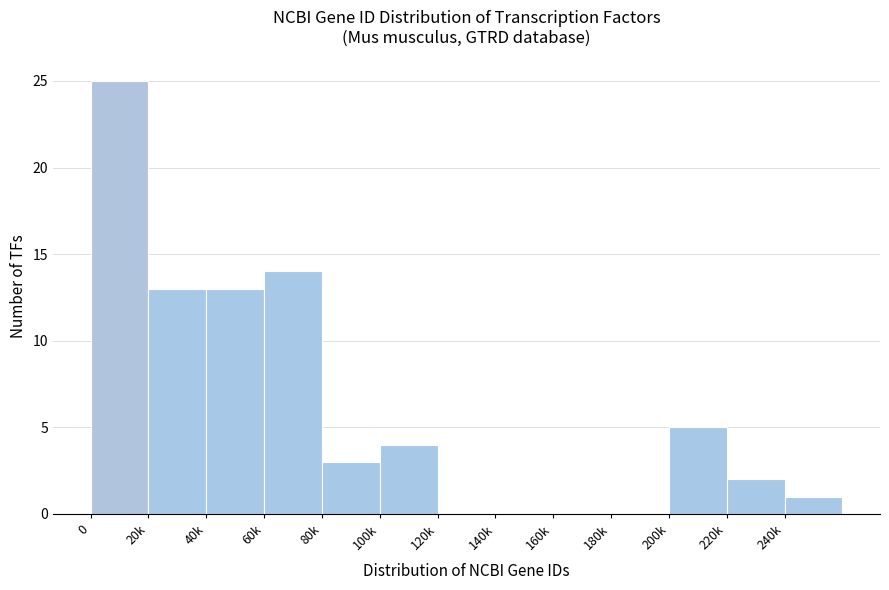

Reading left to right, transcribe all the data shown in this chart.

0=25	20k=13	40k=13	60k=14	80k=3	100k=4	120k=0	140k=0	160k=0	180k=0	200k=5	220k=2	240k=1